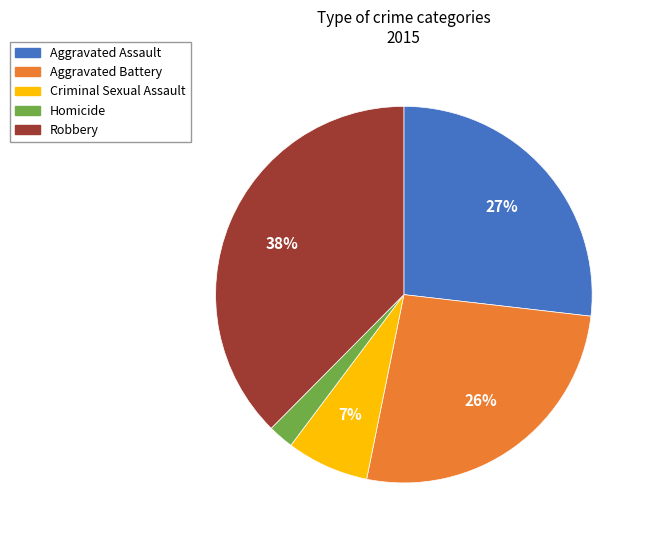

Does Homicide account for over 50% of the chart?

No